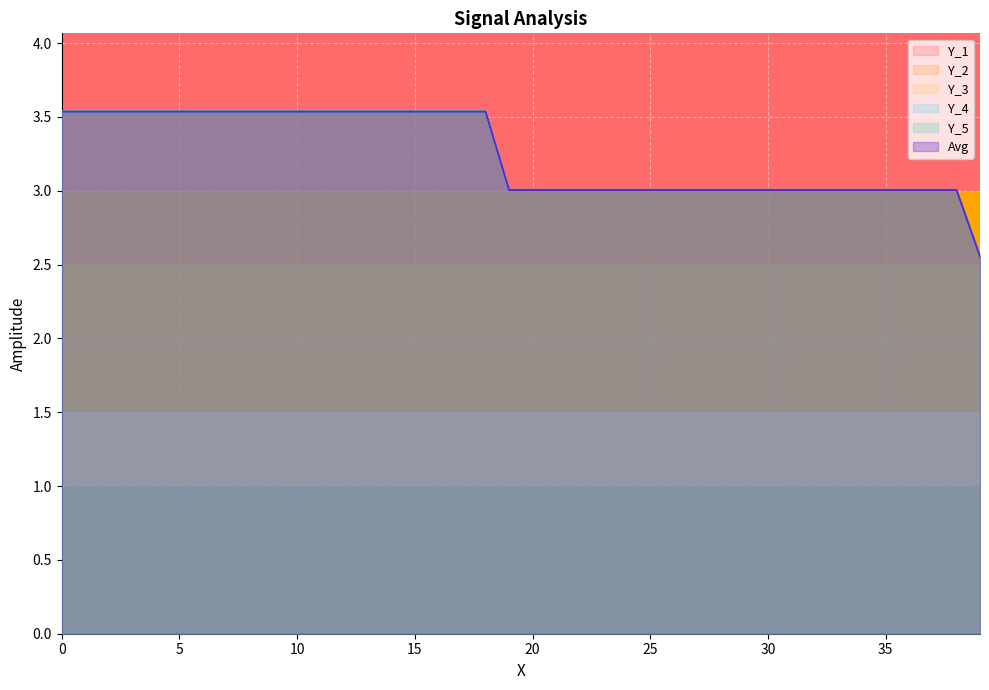

Rank the series by their maximum value, from highest to lowest.

Y_1, Y_2, Y_3, Y_4, Y_5, Avg